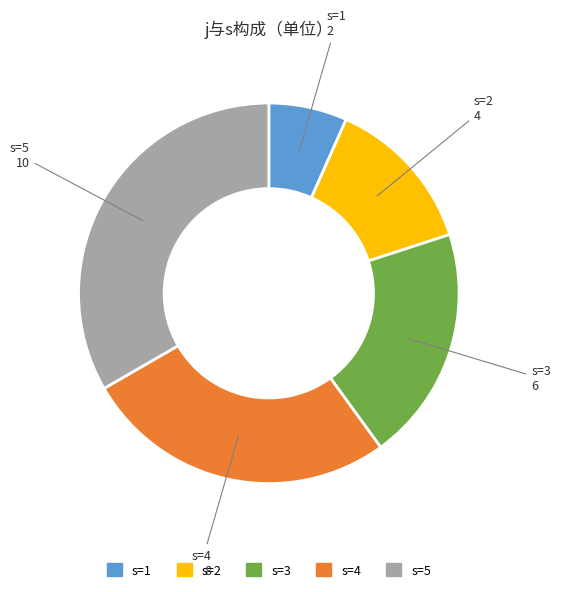

Does any single category account for the majority?

No